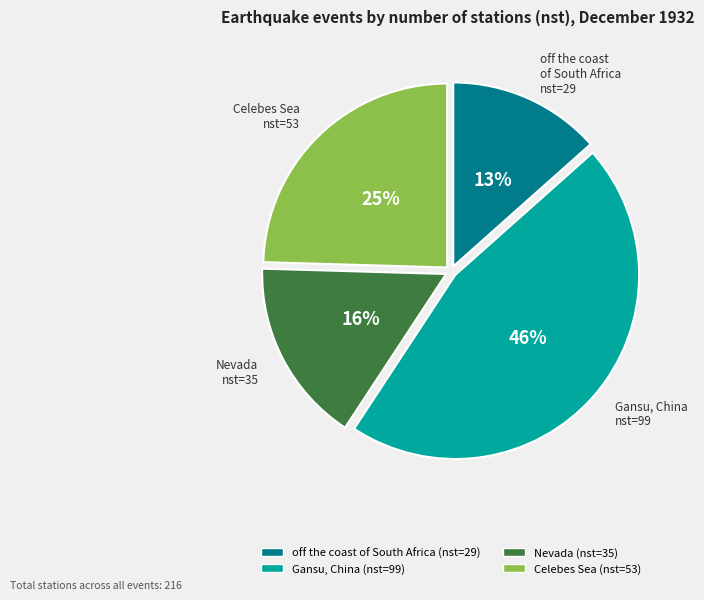

To the nearest percent, what is the average slice percentage?

25%